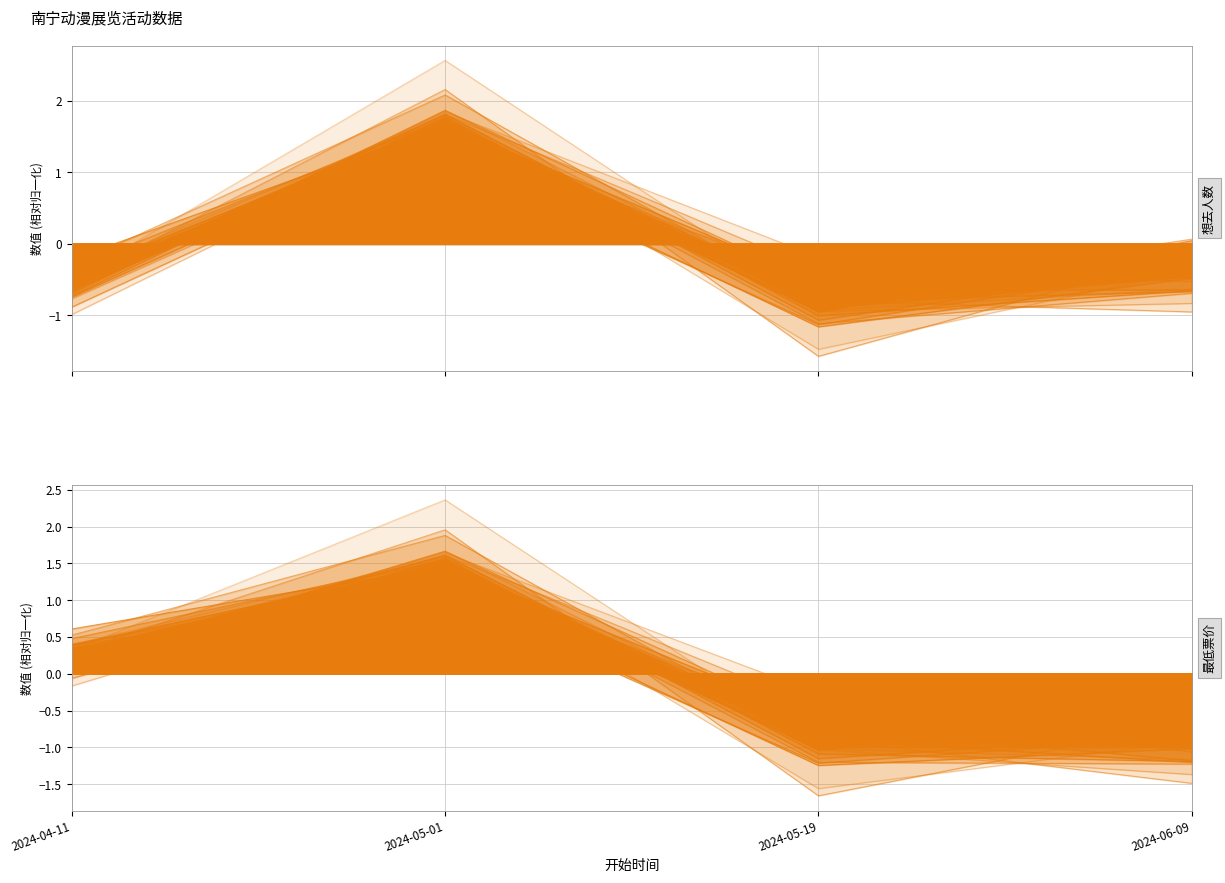

At which category is the sum across all series the highest?

2024-05-01